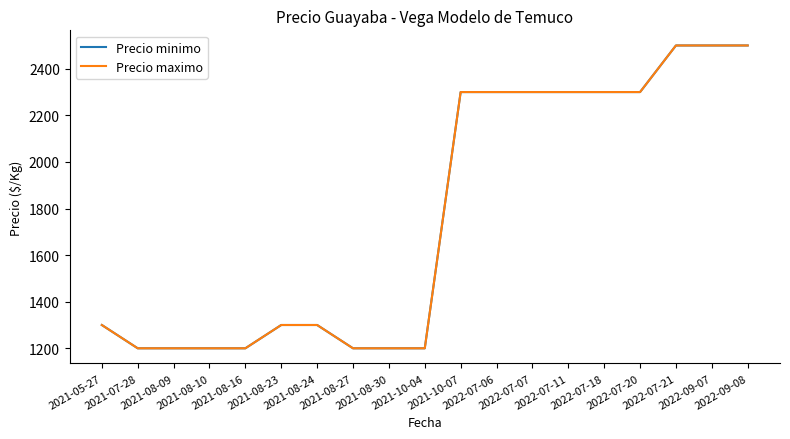

Reading right to left, extract all data points from this chart.

Precio minimo: 2500	2500	2500	2300	2300	2300	2300	2300	2300	1200	1200	1200	1300	1300	1200	1200	1200	1200	1300
Precio maximo: 2500	2500	2500	2300	2300	2300	2300	2300	2300	1200	1200	1200	1300	1300	1200	1200	1200	1200	1300